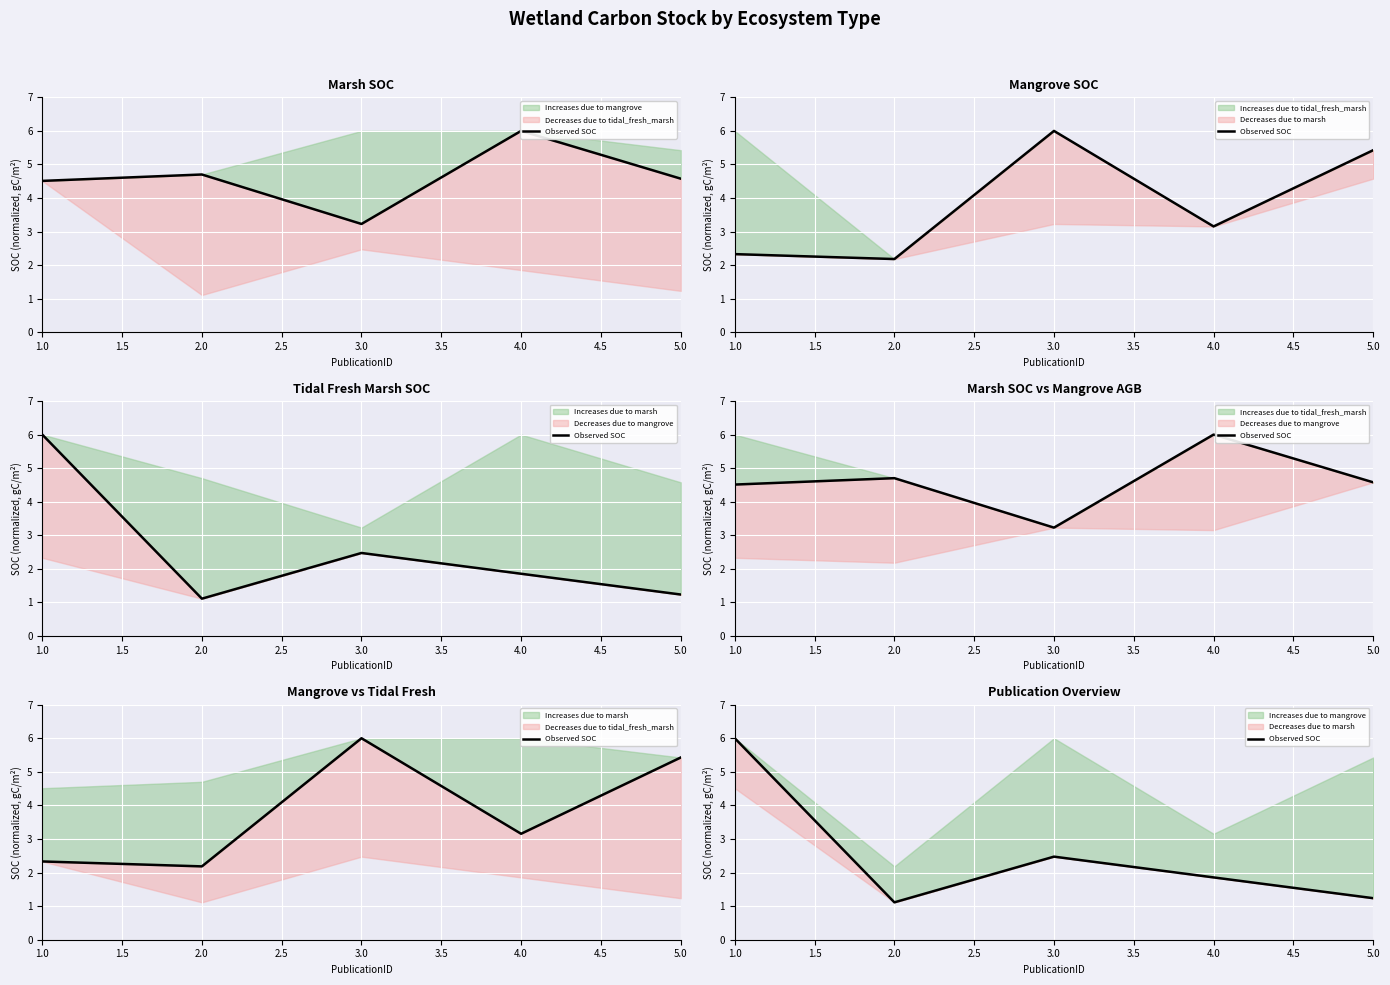

The chart shows a value of 1.2 at 3.0. True or false?

False